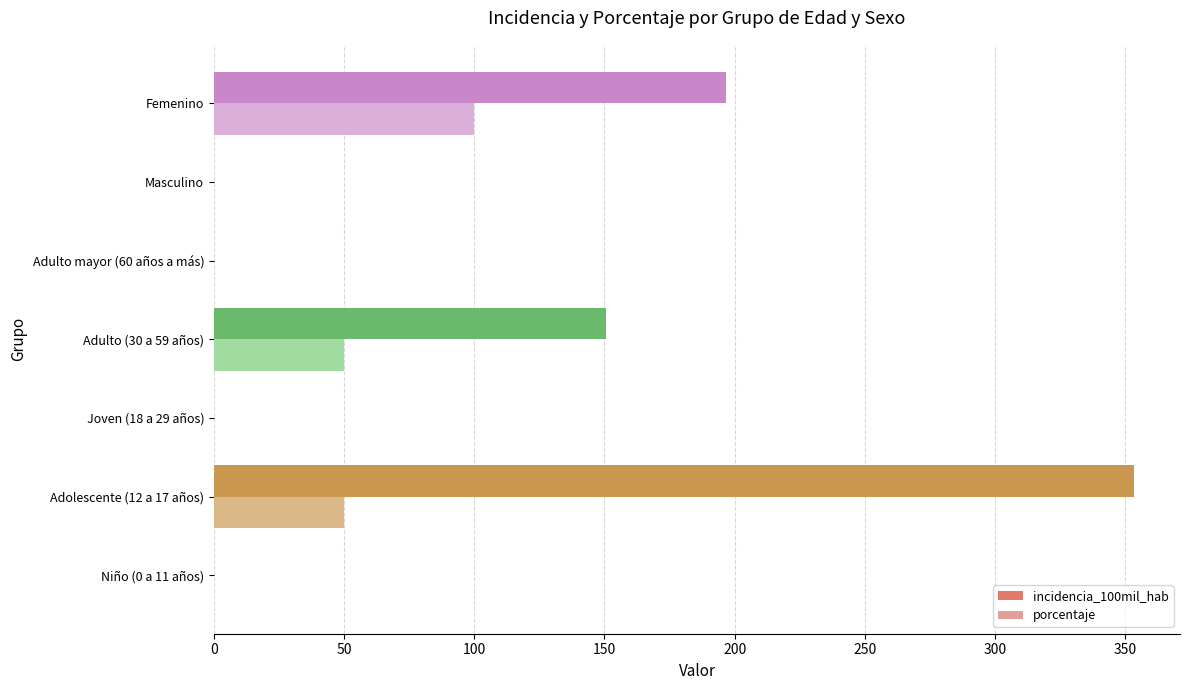

What is the sum of all porcentaje values?

200.0